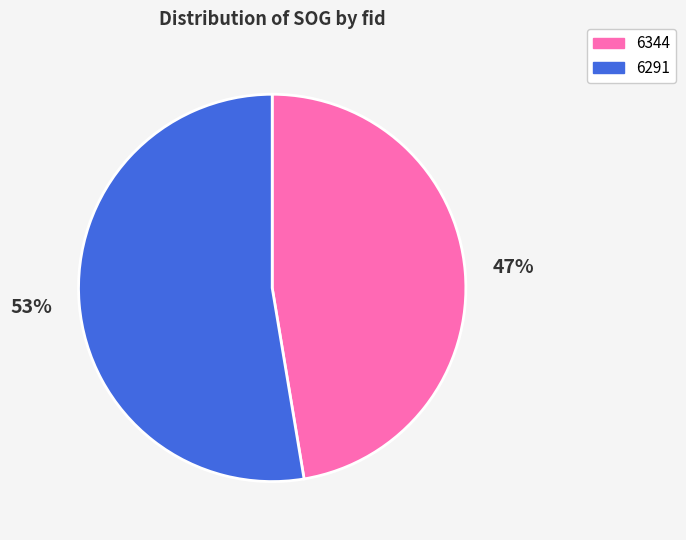

To the nearest percent, what percentage of the pie is 6291?

53%